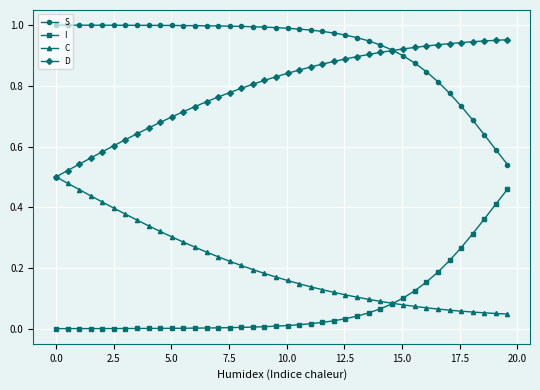

Rank the series by their average value, from highest to lowest.

S, D, C, I